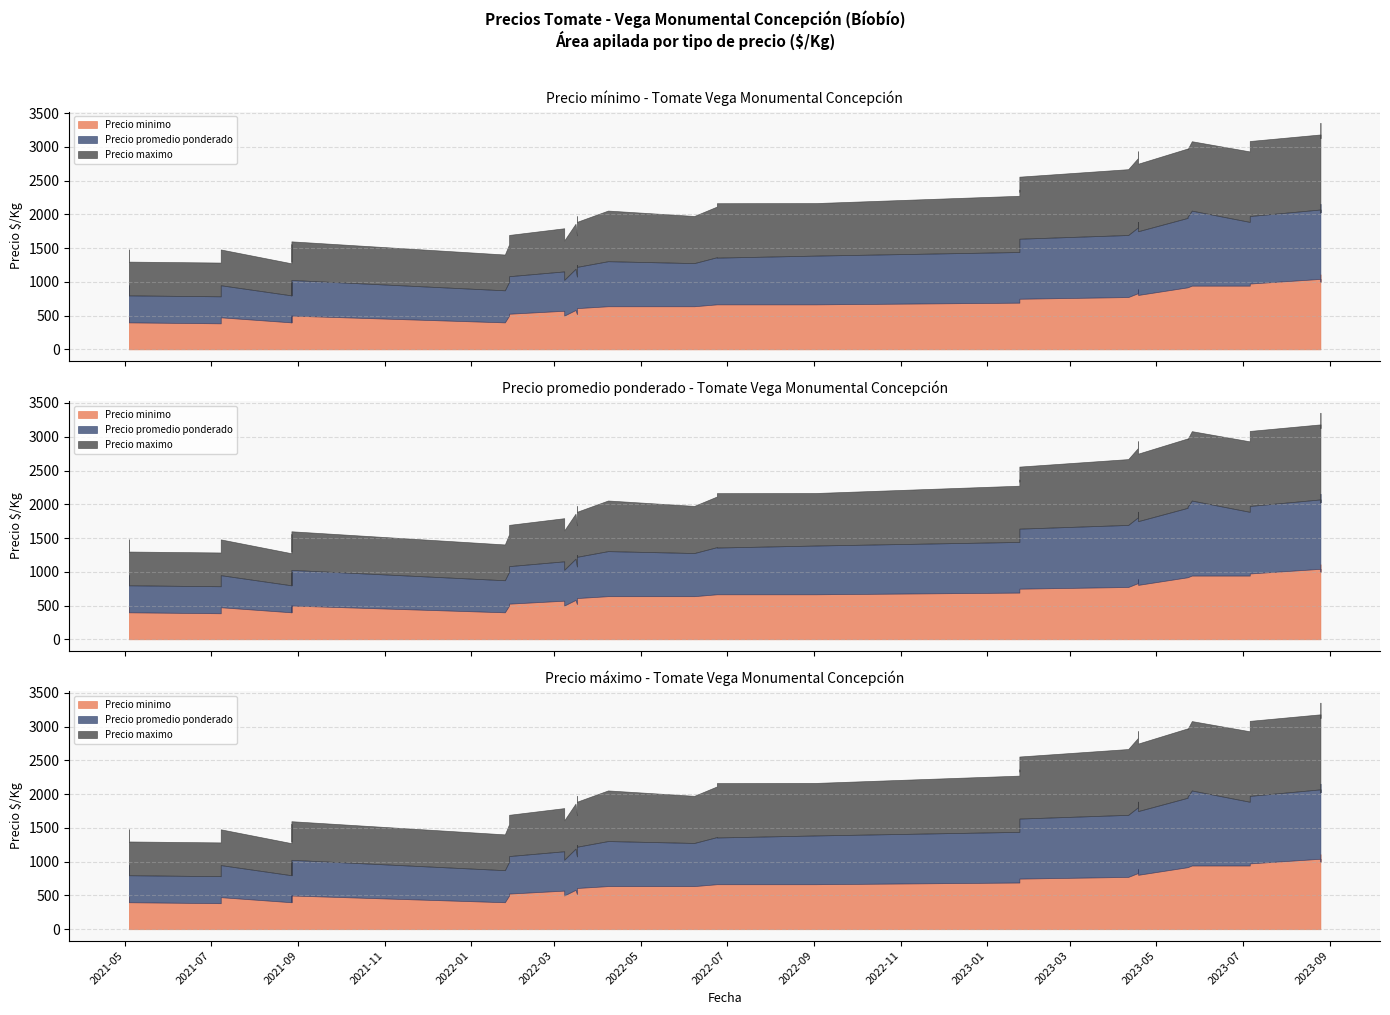

At which category is the sum across all series the highest?

2023-08-25